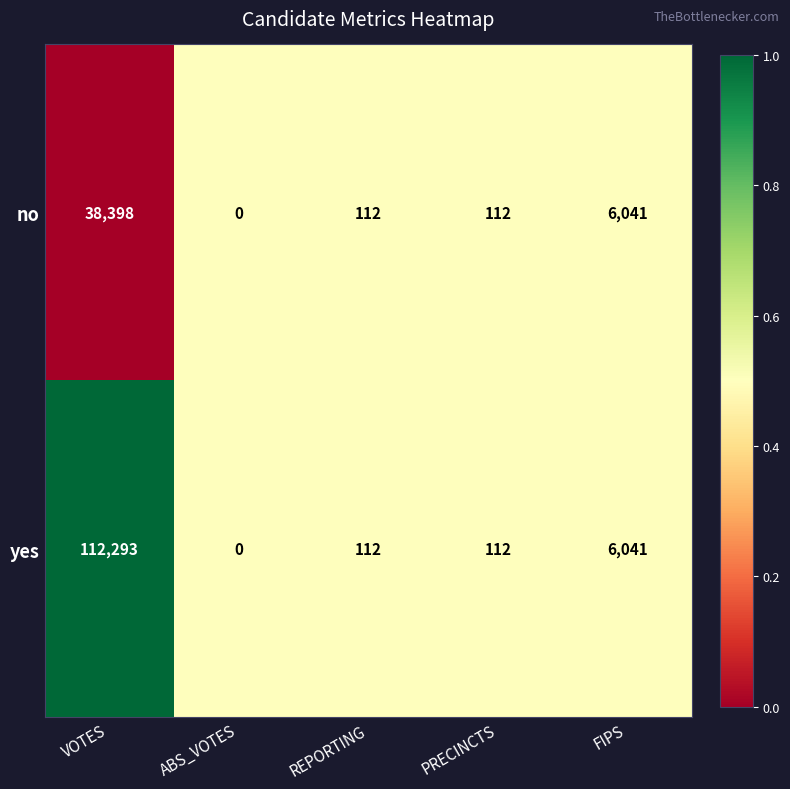

Rank the series by their maximum value, from lowest to highest.

no, yes